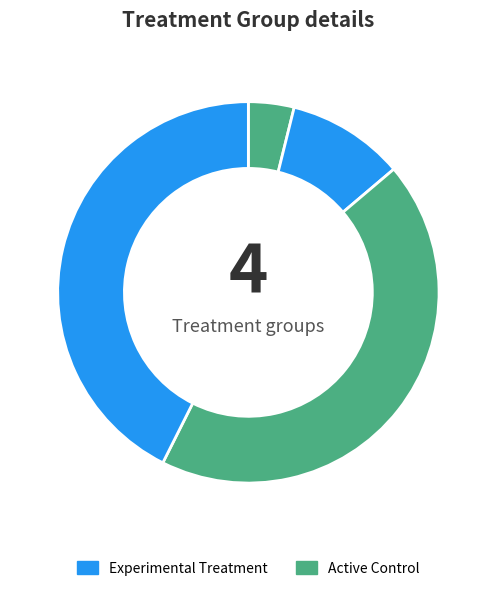

How many segments does this pie chart have?

4